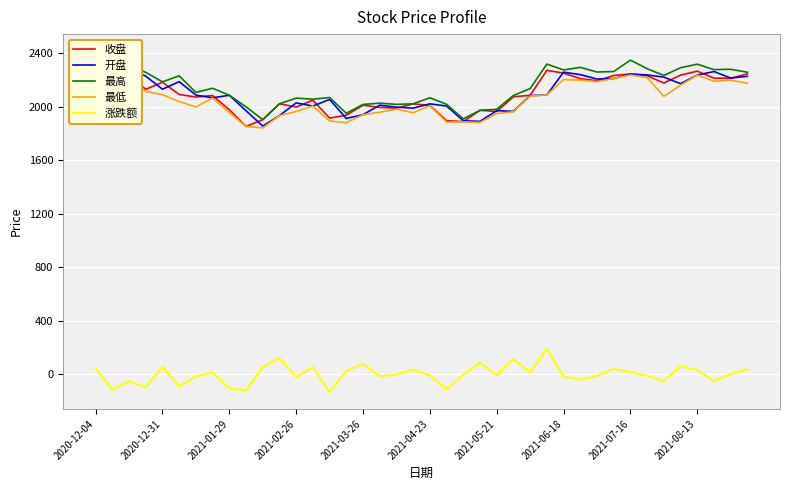

What is the minimum value for 涨跌额?

-134.4